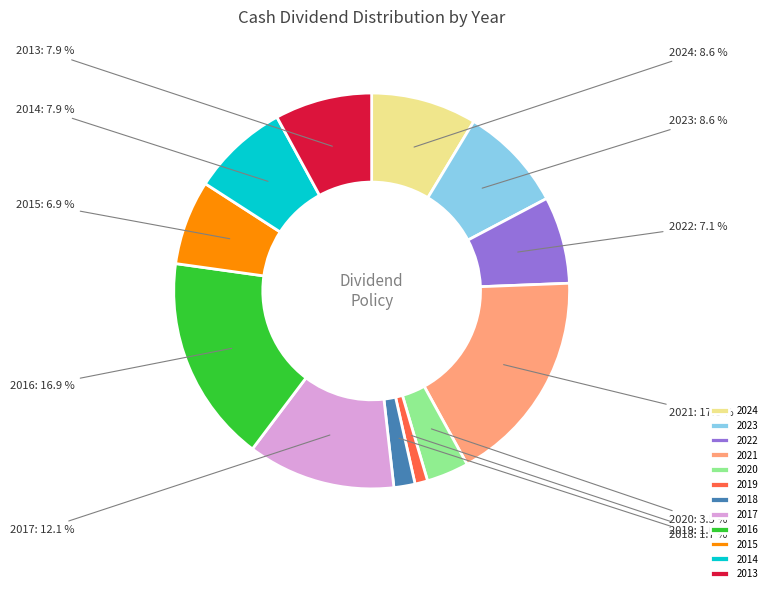

True or false: 2022 accounts for 7% of the total.

True